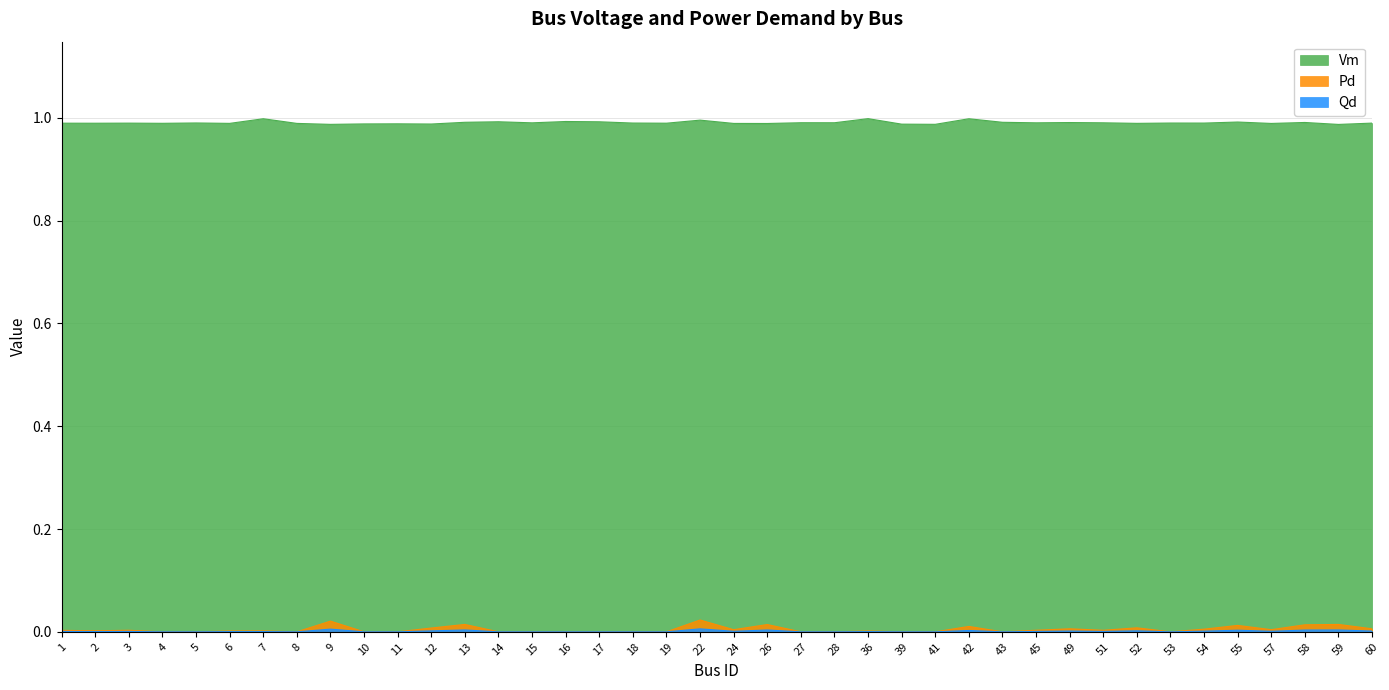

At which category is the sum across all series the highest?

22